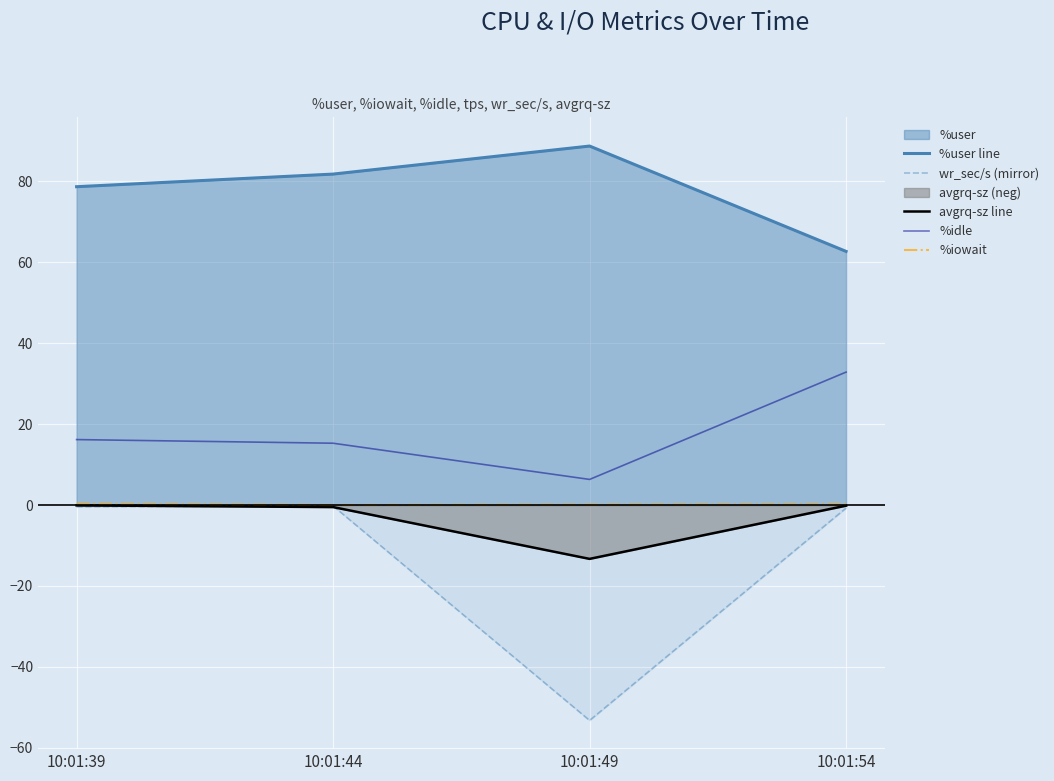

Which series has the largest range (max minus min)?

wr_sec/s (mirror)